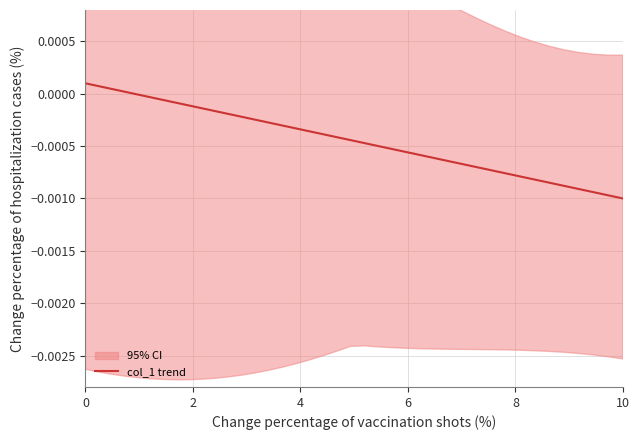

Count the number of values greater than 0.

4